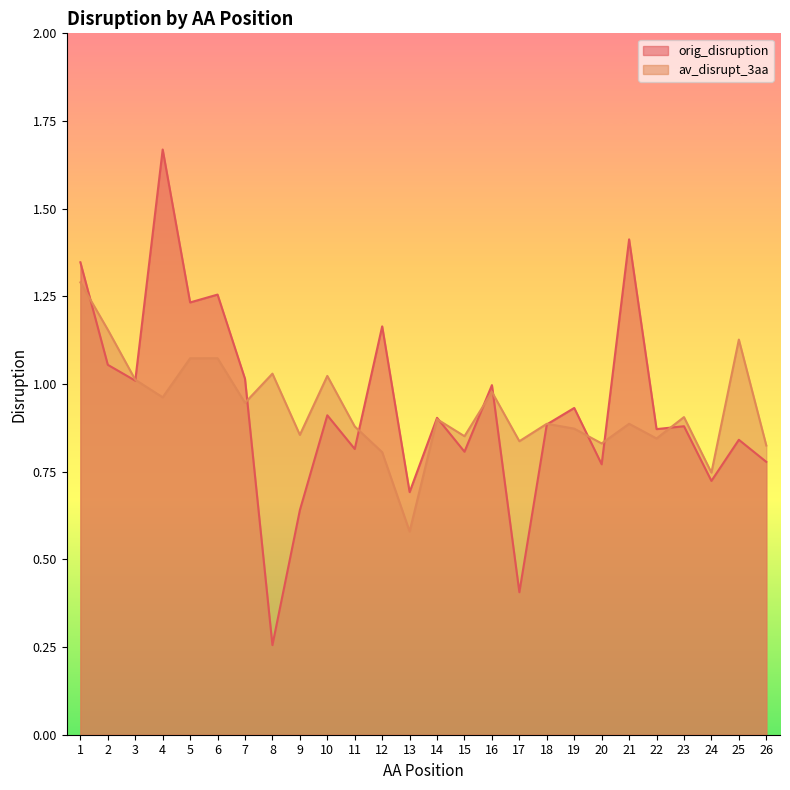

True or false: av_disrupt_3aa has more than 0 interior local peaks.

True